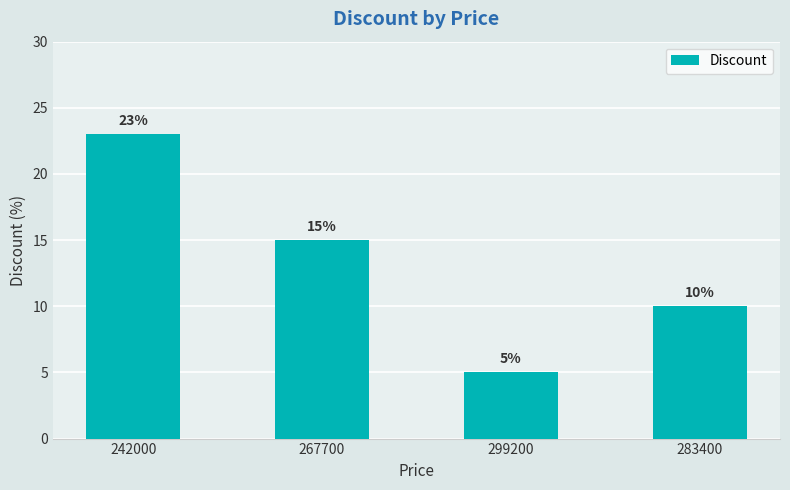

Where does the data first go above 15?

242000